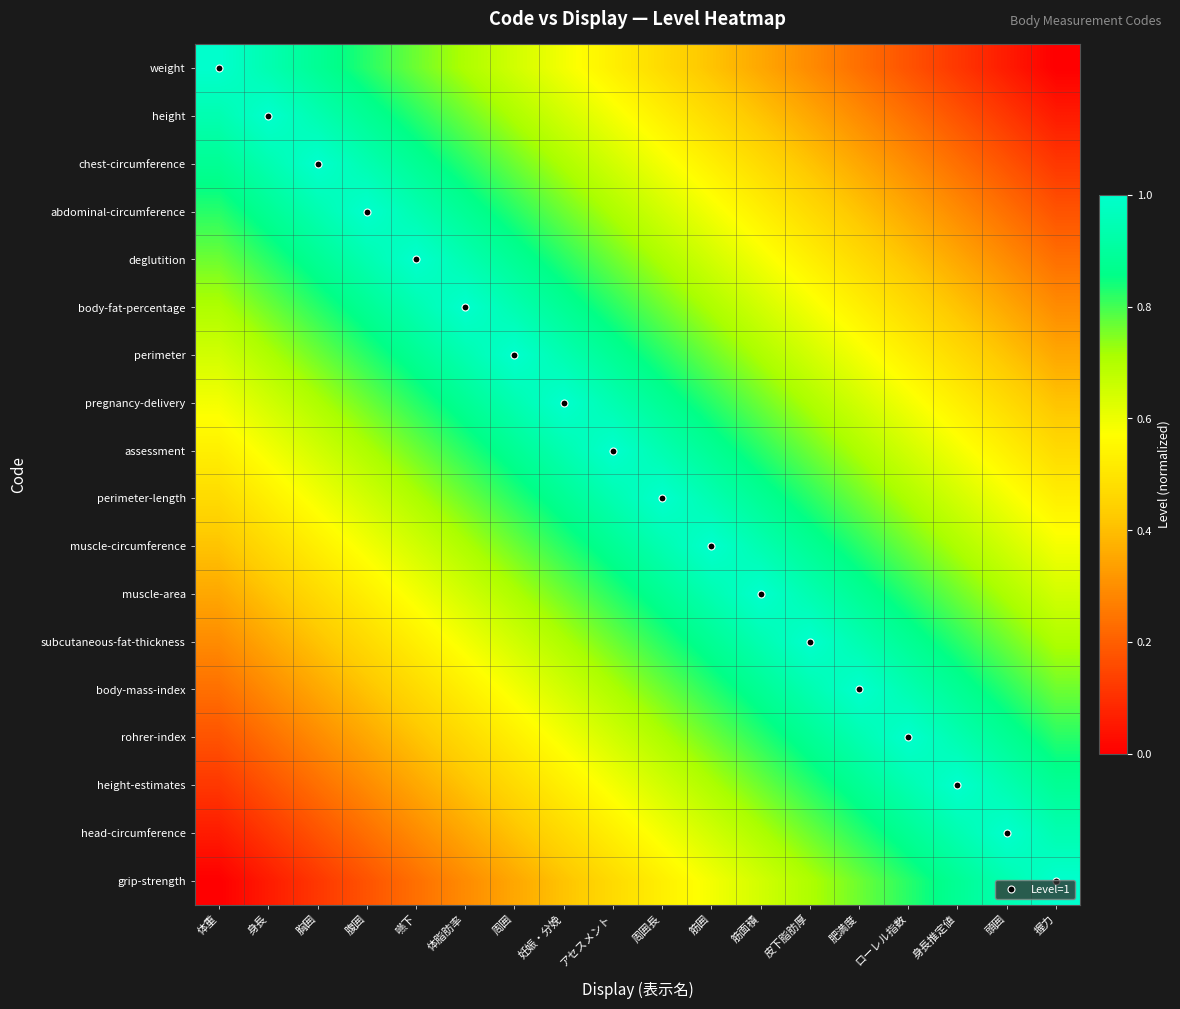

Reading left to right, what are all the values shown in this chart?

weight: 体重=1.0	身長=0.9	胸囲=0.9	腹囲=0.8	嚥下=0.8	体脂肪率=0.7	周囲=0.6	妊娠・分娩=0.6	アセスメント=0.5	周囲長=0.5	筋囲=0.4	筋面積=0.4	皮下脂肪厚=0.3	肥満度=0.2	ローレル指数=0.2	身長推定値=0.1	頭囲=0.1	握力=0.0
height: 体重=0.9	身長=1.0	胸囲=0.9	腹囲=0.9	嚥下=0.8	体脂肪率=0.8	周囲=0.7	妊娠・分娩=0.6	アセスメント=0.6	周囲長=0.5	筋囲=0.5	筋面積=0.4	皮下脂肪厚=0.4	肥満度=0.3	ローレル指数=0.2	身長推定値=0.2	頭囲=0.1	握力=0.1
chest-circumference: 体重=0.9	身長=0.9	胸囲=1.0	腹囲=0.9	嚥下=0.9	体脂肪率=0.8	周囲=0.8	妊娠・分娩=0.7	アセスメント=0.6	周囲長=0.6	筋囲=0.5	筋面積=0.5	皮下脂肪厚=0.4	肥満度=0.4	ローレル指数=0.3	身長推定値=0.2	頭囲=0.2	握力=0.1
abdominal-circumference: 体重=0.8	身長=0.9	胸囲=0.9	腹囲=1.0	嚥下=0.9	体脂肪率=0.9	周囲=0.8	妊娠・分娩=0.8	アセスメント=0.7	周囲長=0.6	筋囲=0.6	筋面積=0.5	皮下脂肪厚=0.5	肥満度=0.4	ローレル指数=0.4	身長推定値=0.3	頭囲=0.2	握力=0.2
deglutition: 体重=0.8	身長=0.8	胸囲=0.9	腹囲=0.9	嚥下=1.0	体脂肪率=0.9	周囲=0.9	妊娠・分娩=0.8	アセスメント=0.8	周囲長=0.7	筋囲=0.6	筋面積=0.6	皮下脂肪厚=0.5	肥満度=0.5	ローレル指数=0.4	身長推定値=0.4	頭囲=0.3	握力=0.2
body-fat-percentage: 体重=0.7	身長=0.8	胸囲=0.8	腹囲=0.9	嚥下=0.9	体脂肪率=1.0	周囲=0.9	妊娠・分娩=0.9	アセスメント=0.8	周囲長=0.8	筋囲=0.7	筋面積=0.6	皮下脂肪厚=0.6	肥満度=0.5	ローレル指数=0.5	身長推定値=0.4	頭囲=0.4	握力=0.3
perimeter: 体重=0.6	身長=0.7	胸囲=0.8	腹囲=0.8	嚥下=0.9	体脂肪率=0.9	周囲=1.0	妊娠・分娩=0.9	アセスメント=0.9	周囲長=0.8	筋囲=0.8	筋面積=0.7	皮下脂肪厚=0.6	肥満度=0.6	ローレル指数=0.5	身長推定値=0.5	頭囲=0.4	握力=0.4
pregnancy-delivery: 体重=0.6	身長=0.6	胸囲=0.7	腹囲=0.8	嚥下=0.8	体脂肪率=0.9	周囲=0.9	妊娠・分娩=1.0	アセスメント=0.9	周囲長=0.9	筋囲=0.8	筋面積=0.8	皮下脂肪厚=0.7	肥満度=0.6	ローレル指数=0.6	身長推定値=0.5	頭囲=0.5	握力=0.4
assessment: 体重=0.5	身長=0.6	胸囲=0.6	腹囲=0.7	嚥下=0.8	体脂肪率=0.8	周囲=0.9	妊娠・分娩=0.9	アセスメント=1.0	周囲長=0.9	筋囲=0.9	筋面積=0.8	皮下脂肪厚=0.8	肥満度=0.7	ローレル指数=0.6	身長推定値=0.6	頭囲=0.5	握力=0.5
perimeter-length: 体重=0.5	身長=0.5	胸囲=0.6	腹囲=0.6	嚥下=0.7	体脂肪率=0.8	周囲=0.8	妊娠・分娩=0.9	アセスメント=0.9	周囲長=1.0	筋囲=0.9	筋面積=0.9	皮下脂肪厚=0.8	肥満度=0.8	ローレル指数=0.7	身長推定値=0.6	頭囲=0.6	握力=0.5
muscle-circumference: 体重=0.4	身長=0.5	胸囲=0.5	腹囲=0.6	嚥下=0.6	体脂肪率=0.7	周囲=0.8	妊娠・分娩=0.8	アセスメント=0.9	周囲長=0.9	筋囲=1.0	筋面積=0.9	皮下脂肪厚=0.9	肥満度=0.8	ローレル指数=0.8	身長推定値=0.7	頭囲=0.6	握力=0.6
muscle-area: 体重=0.4	身長=0.4	胸囲=0.5	腹囲=0.5	嚥下=0.6	体脂肪率=0.6	周囲=0.7	妊娠・分娩=0.8	アセスメント=0.8	周囲長=0.9	筋囲=0.9	筋面積=1.0	皮下脂肪厚=0.9	肥満度=0.9	ローレル指数=0.8	身長推定値=0.8	頭囲=0.7	握力=0.6
subcutaneous-fat-thickness: 体重=0.3	身長=0.4	胸囲=0.4	腹囲=0.5	嚥下=0.5	体脂肪率=0.6	周囲=0.6	妊娠・分娩=0.7	アセスメント=0.8	周囲長=0.8	筋囲=0.9	筋面積=0.9	皮下脂肪厚=1.0	肥満度=0.9	ローレル指数=0.9	身長推定値=0.8	頭囲=0.8	握力=0.7
body-mass-index: 体重=0.2	身長=0.3	胸囲=0.4	腹囲=0.4	嚥下=0.5	体脂肪率=0.5	周囲=0.6	妊娠・分娩=0.6	アセスメント=0.7	周囲長=0.8	筋囲=0.8	筋面積=0.9	皮下脂肪厚=0.9	肥満度=1.0	ローレル指数=0.9	身長推定値=0.9	頭囲=0.8	握力=0.8
rohrer-index: 体重=0.2	身長=0.2	胸囲=0.3	腹囲=0.4	嚥下=0.4	体脂肪率=0.5	周囲=0.5	妊娠・分娩=0.6	アセスメント=0.6	周囲長=0.7	筋囲=0.8	筋面積=0.8	皮下脂肪厚=0.9	肥満度=0.9	ローレル指数=1.0	身長推定値=0.9	頭囲=0.9	握力=0.8
height-estimates: 体重=0.1	身長=0.2	胸囲=0.2	腹囲=0.3	嚥下=0.4	体脂肪率=0.4	周囲=0.5	妊娠・分娩=0.5	アセスメント=0.6	周囲長=0.6	筋囲=0.7	筋面積=0.8	皮下脂肪厚=0.8	肥満度=0.9	ローレル指数=0.9	身長推定値=1.0	頭囲=0.9	握力=0.9
head-circumference: 体重=0.1	身長=0.1	胸囲=0.2	腹囲=0.2	嚥下=0.3	体脂肪率=0.4	周囲=0.4	妊娠・分娩=0.5	アセスメント=0.5	周囲長=0.6	筋囲=0.6	筋面積=0.7	皮下脂肪厚=0.8	肥満度=0.8	ローレル指数=0.9	身長推定値=0.9	頭囲=1.0	握力=0.9
grip-strength: 体重=0.0	身長=0.1	胸囲=0.1	腹囲=0.2	嚥下=0.2	体脂肪率=0.3	周囲=0.4	妊娠・分娩=0.4	アセスメント=0.5	周囲長=0.5	筋囲=0.6	筋面積=0.6	皮下脂肪厚=0.7	肥満度=0.8	ローレル指数=0.8	身長推定値=0.9	頭囲=0.9	握力=1.0